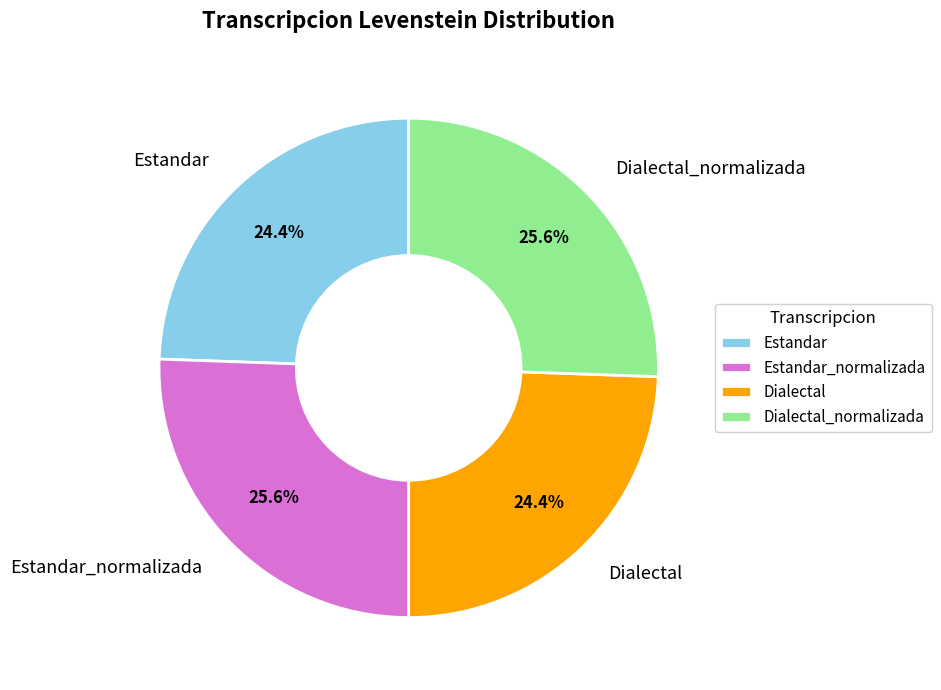

Is it true that Estandar_normalizada is 15% of the pie?

False